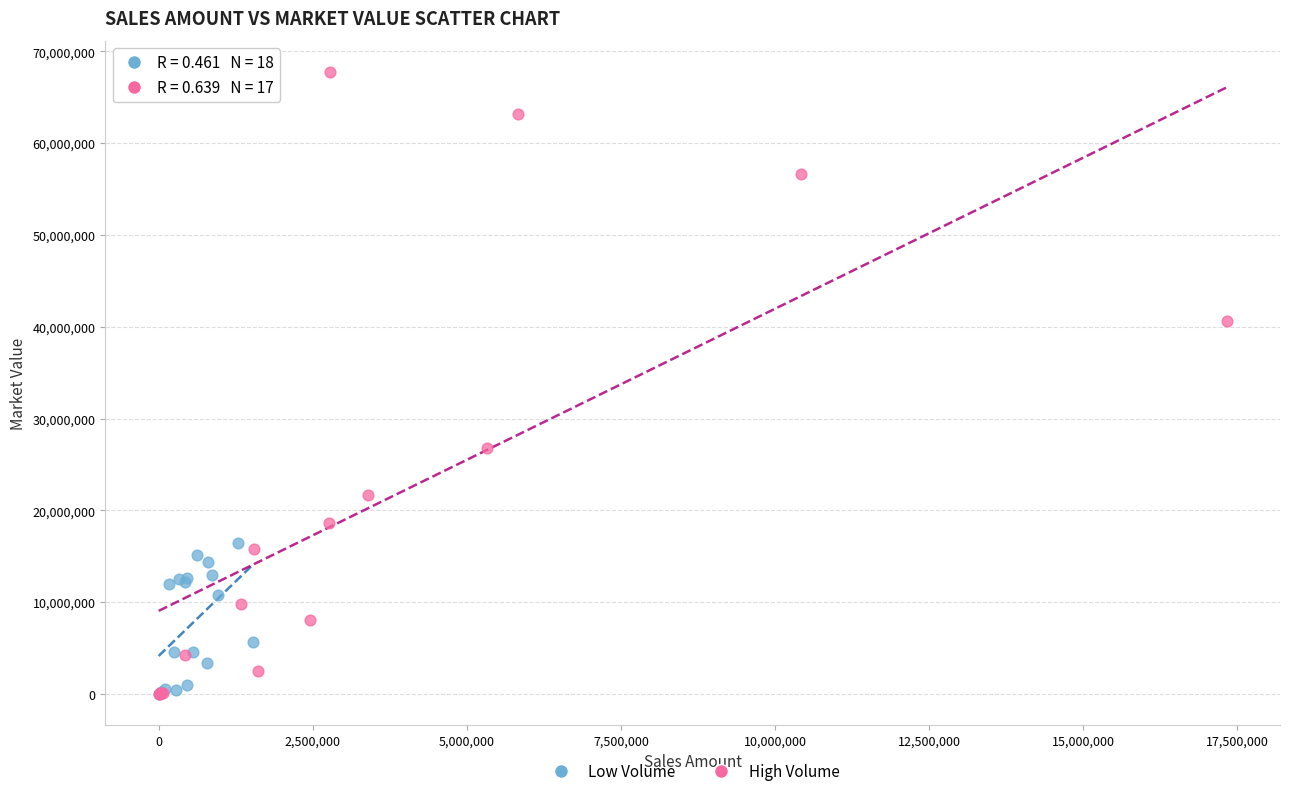

Which series contains the highest Y value?

High Volume